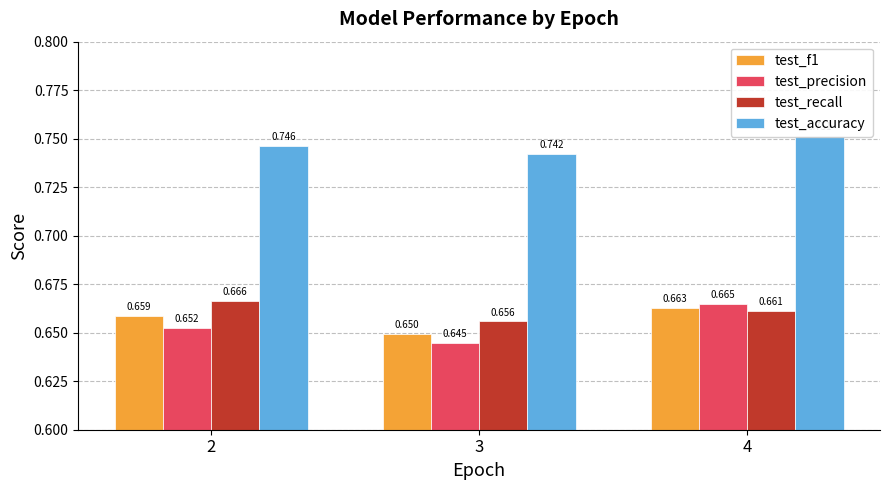

True or false: test_precision has a value of 0.7 at 2.

True